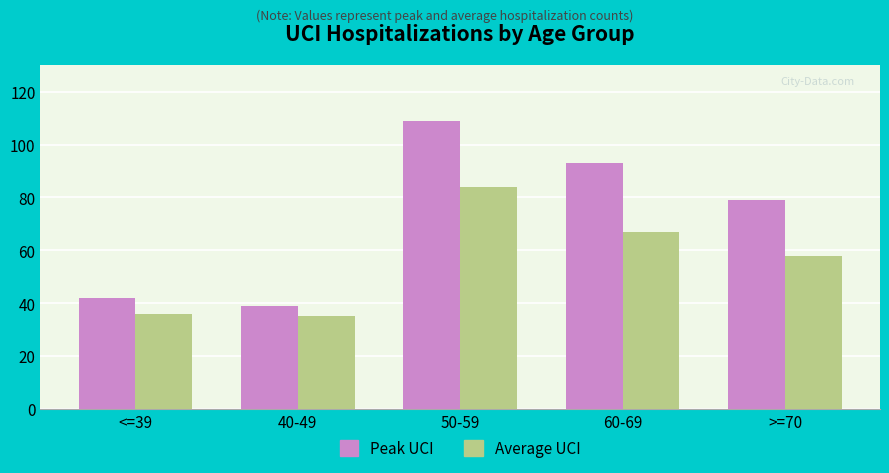

What is the minimum value for Average UCI?

35